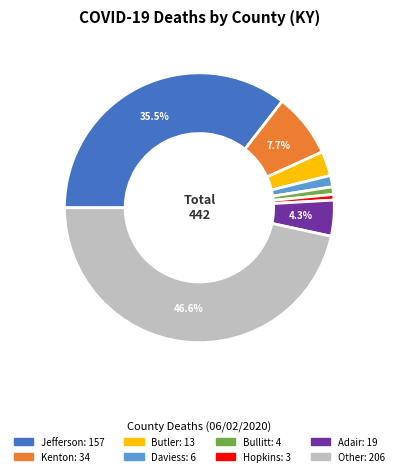

Is there any slice that represents more than half of the pie?

No